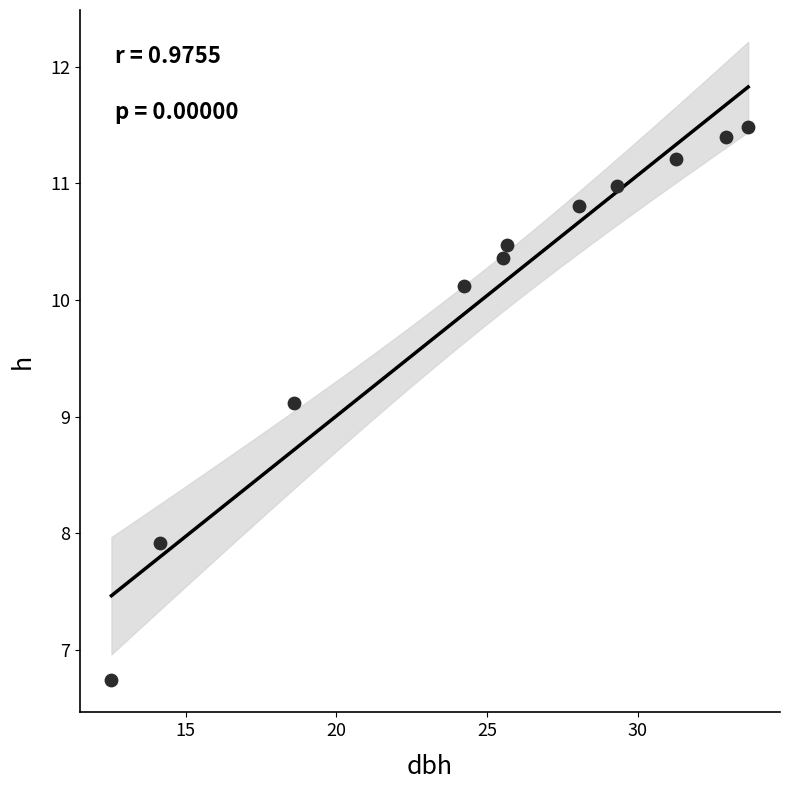

What Y value in the scatter plot is closest to 9?

9.1